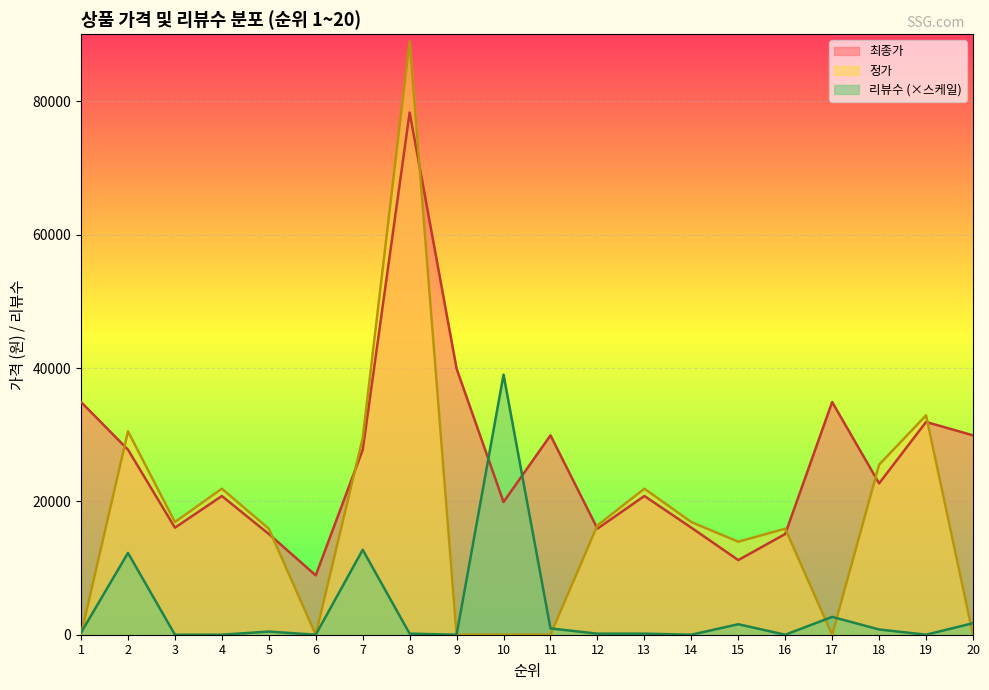

Which series has the largest total across all categories?

최종가